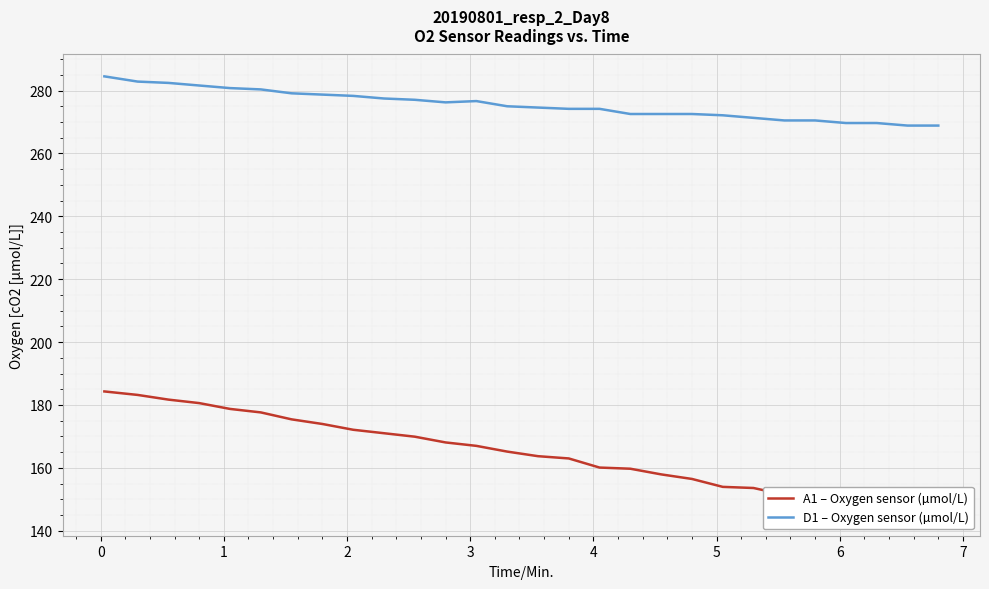

What is the minimum value for D1 – Oxygen sensor (µmol/L)?

268.9